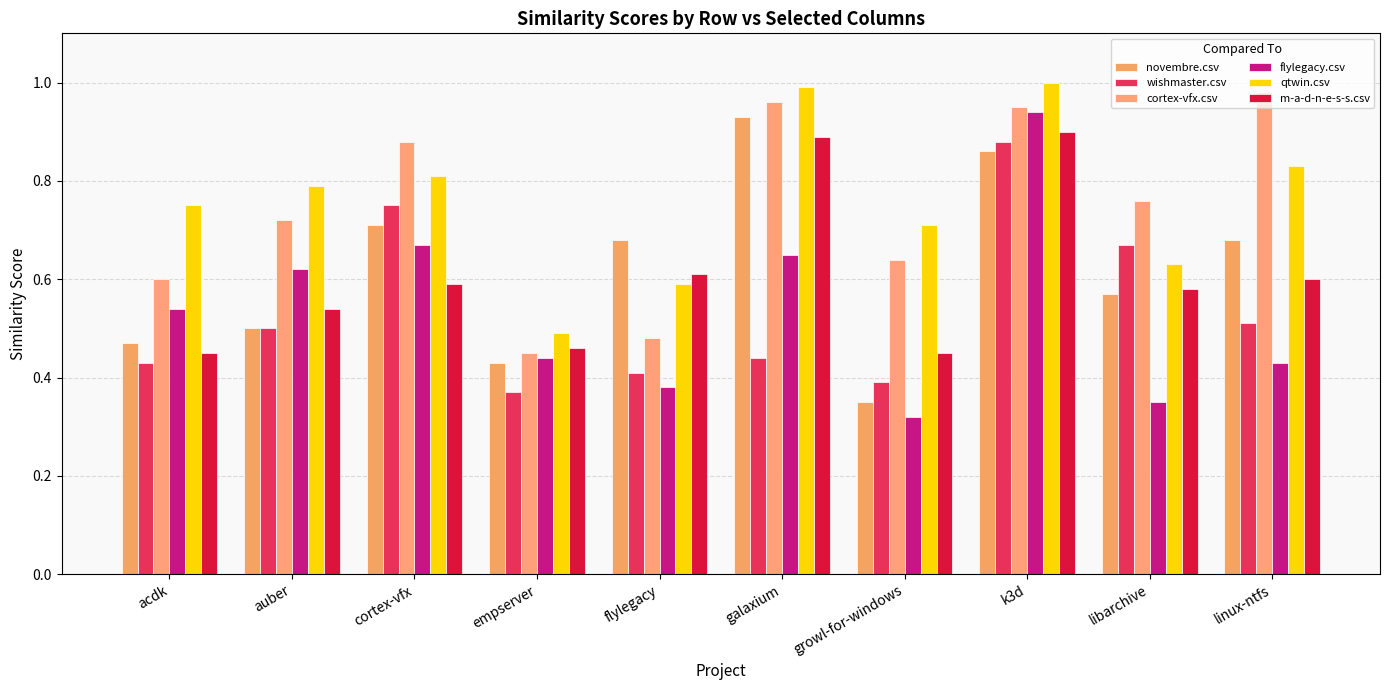

What position from the right is acdk?

10